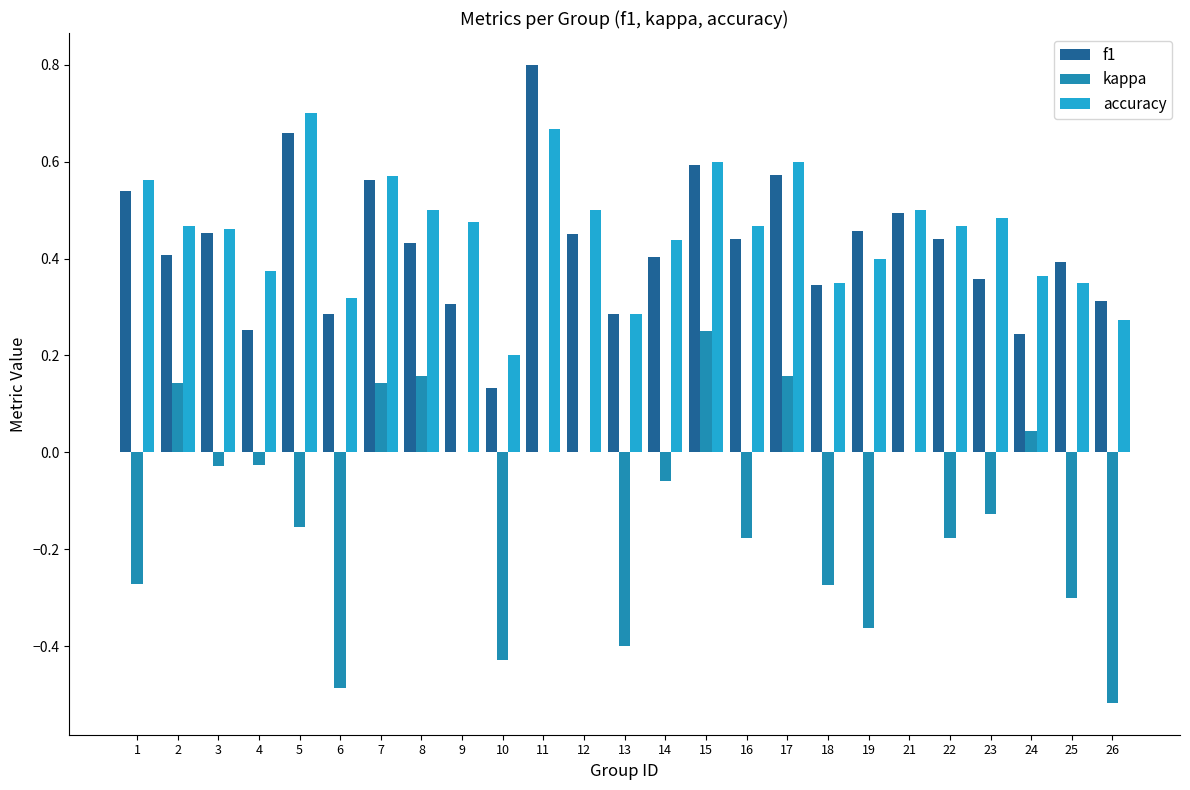

True or false: f1 has a value of 0.5 at 26.

False